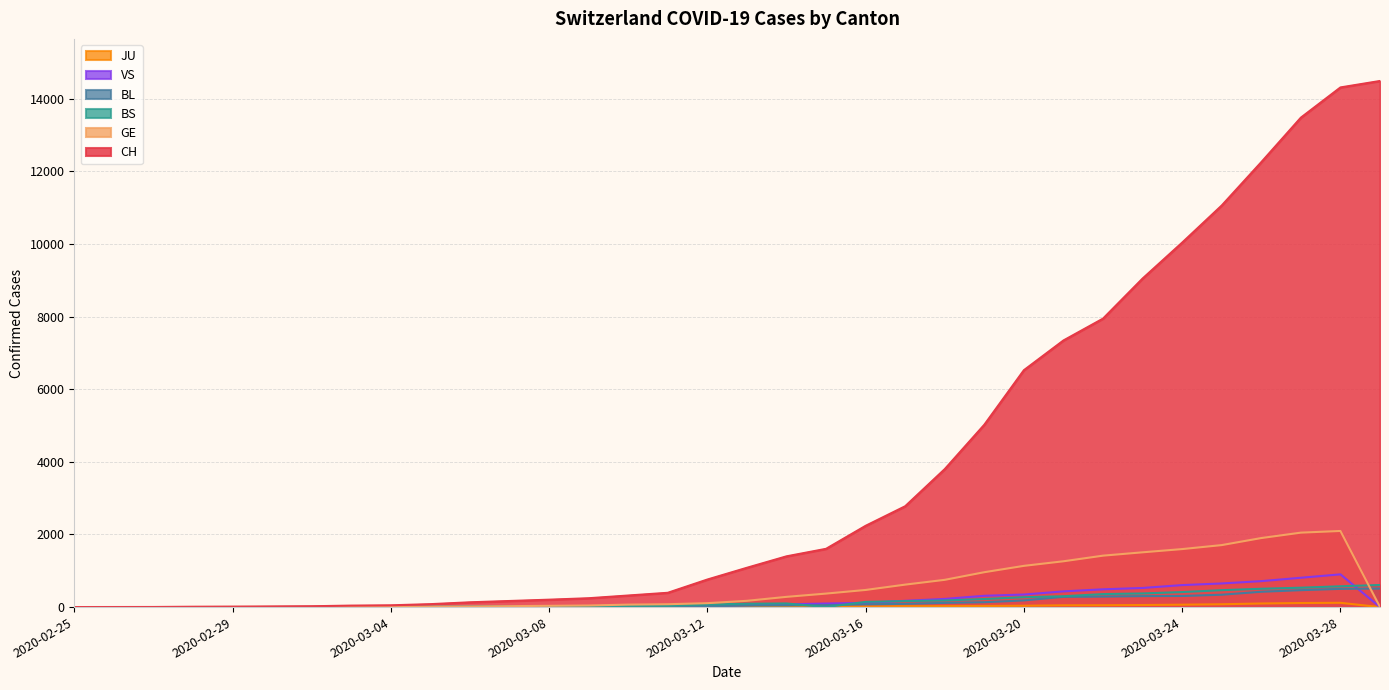

True or false: CH and VS cross at least once.

False